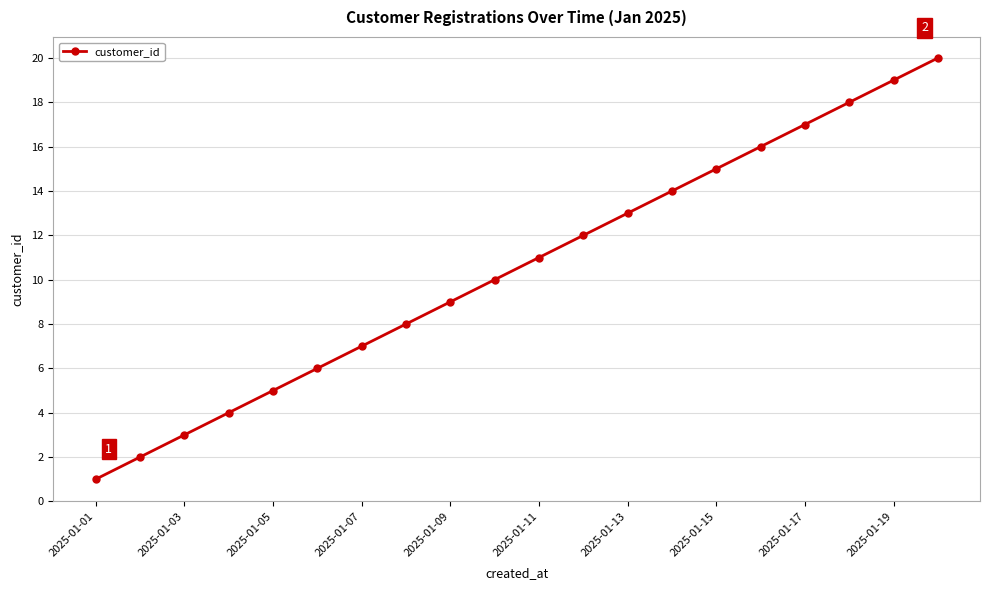

True or false: there are more than 1 points higher than both neighbors.

False